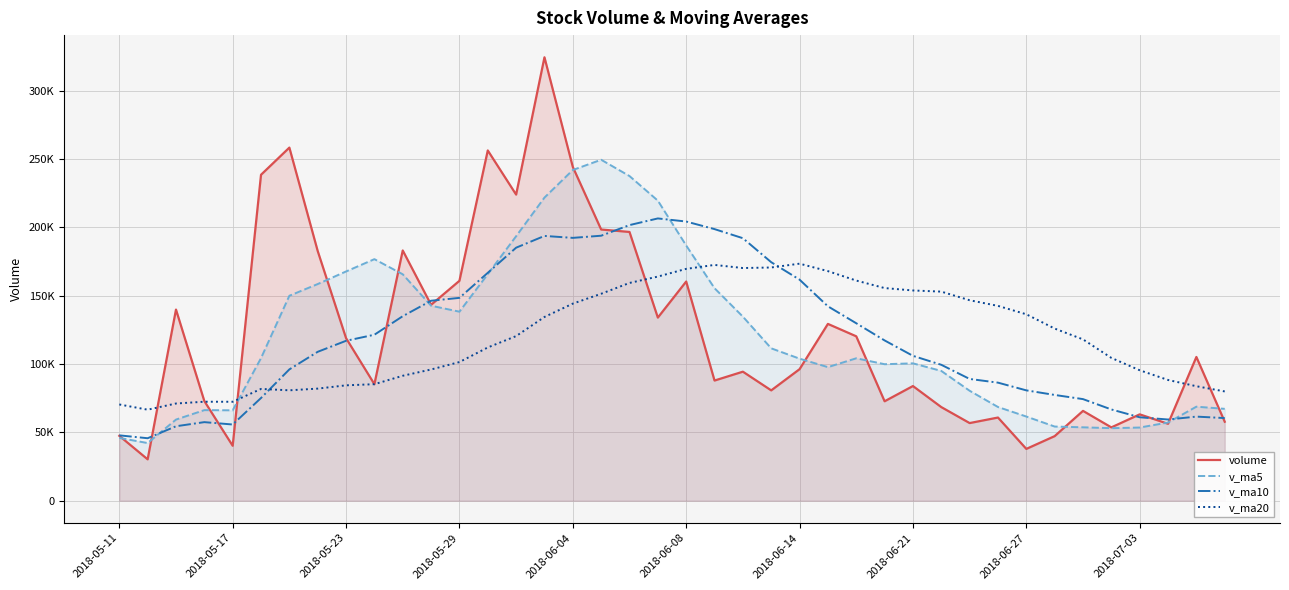

Where is v_ma10 nearest to the value 126162?

26